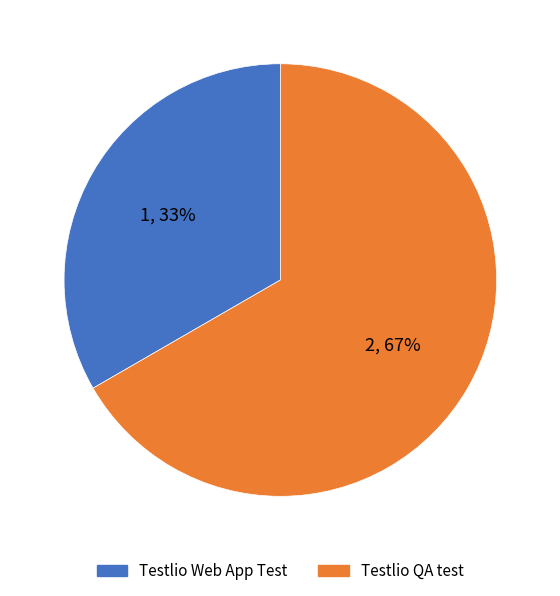

Approximately how many times larger is the value at Testlio Web App Test compared to Testlio QA test?

0.5